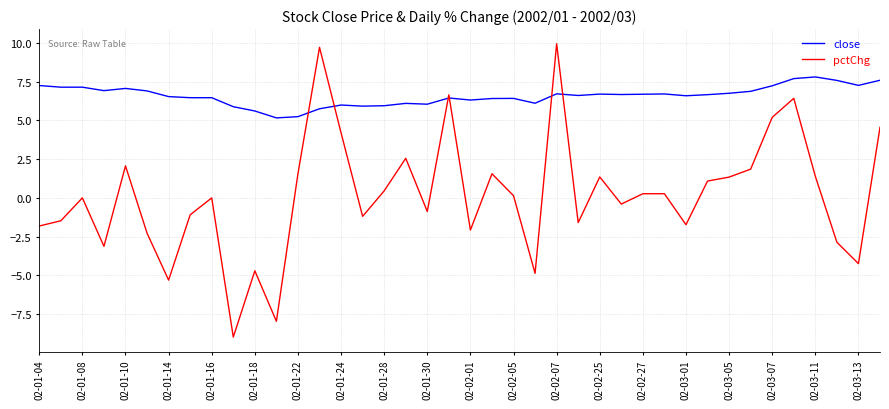

Which series has the widest spread of values?

pctChg